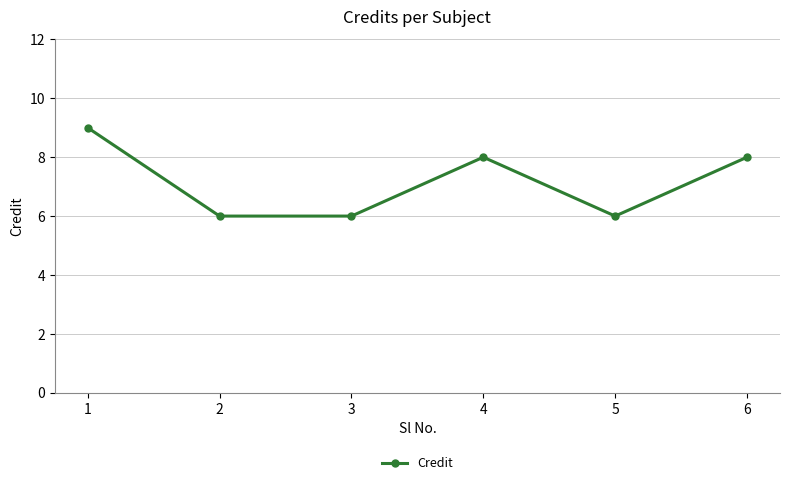

What is the greatest value displayed?

9